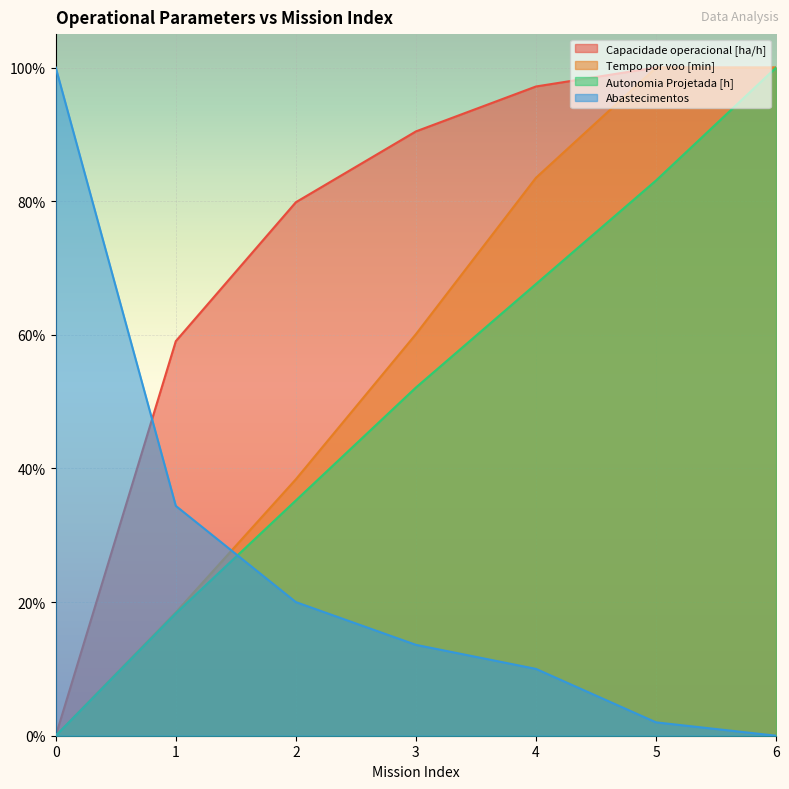

Reading right to left, extract all data points from this chart.

Capacidade operacional [ha/h]: 1.0	1.0	1.0	0.9	0.8	0.6	0.0
Tempo por voo [min]: 1.0	1.0	0.8	0.6	0.4	0.2	0.0
Autonomia Projetada [h]: 1.0	0.8	0.7	0.5	0.4	0.2	0.0
Abastecimentos: 0.0	0.0	0.1	0.1	0.2	0.3	1.0